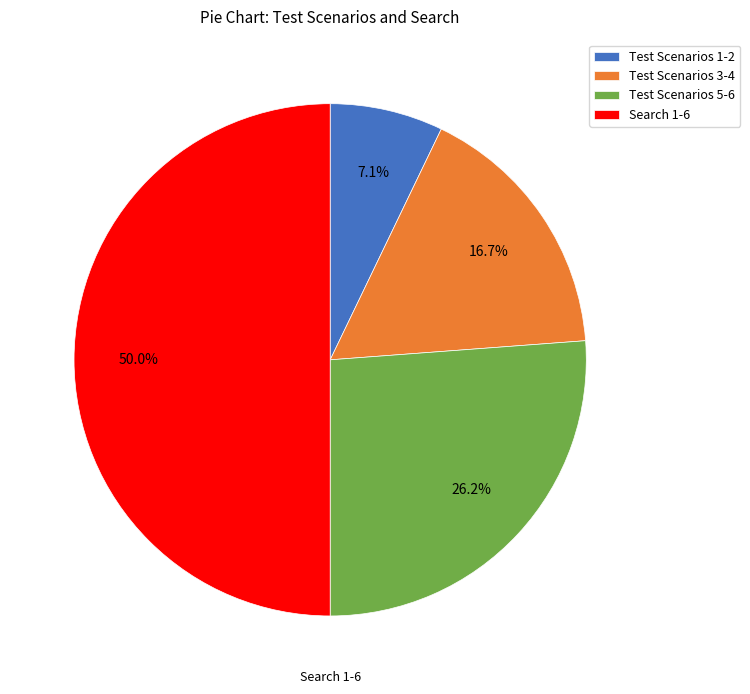

Which has a higher value, Test Scenarios 3-4 or Test Scenarios 5-6?

Test Scenarios 5-6